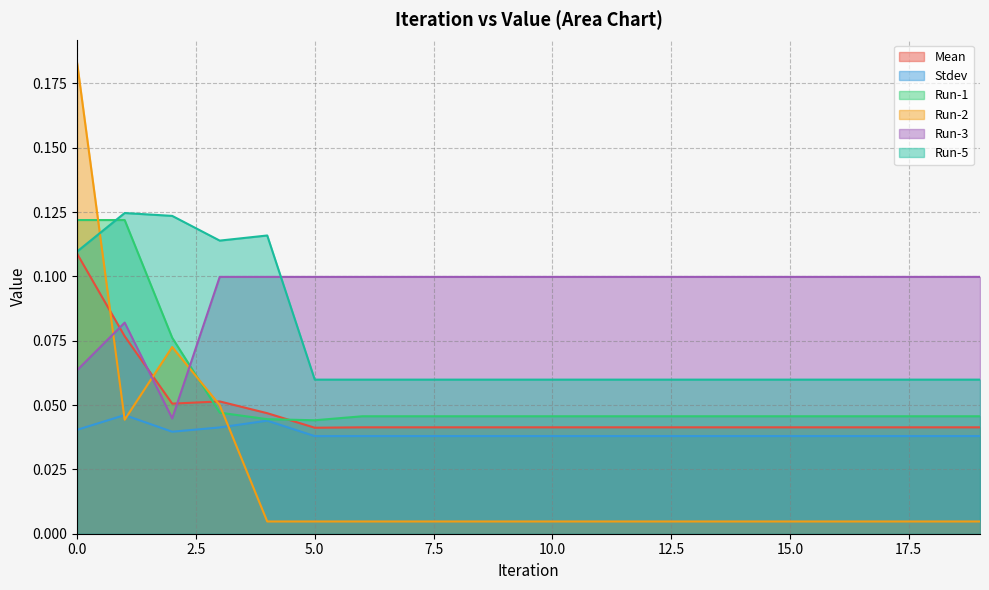

True or false: Run-3 has more than 0 points higher than both neighbors.

True